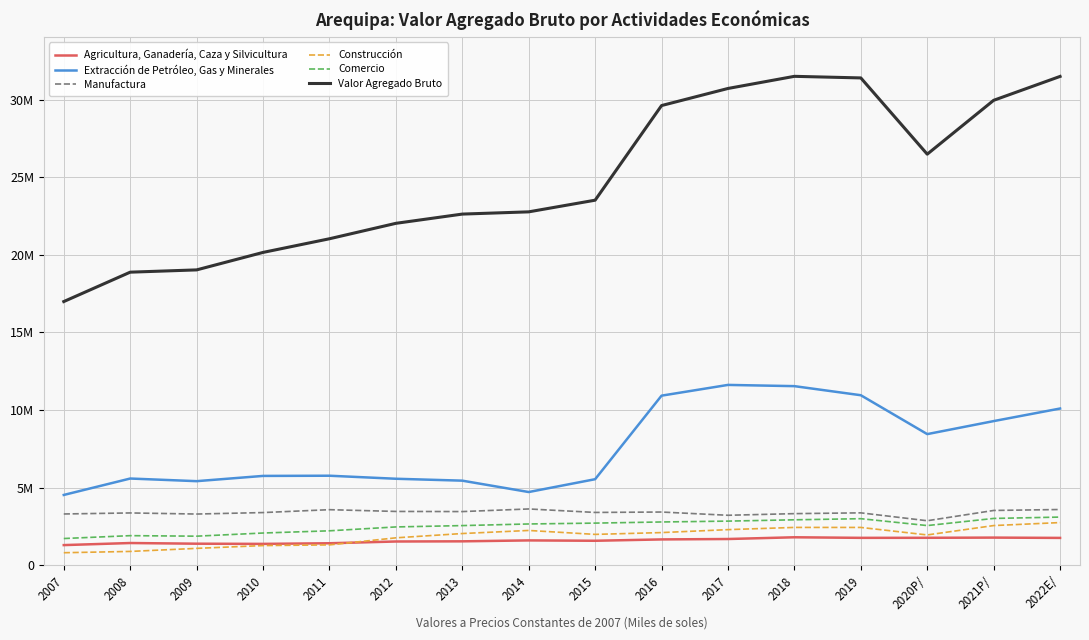

What is the difference between the maximum and second lowest values in the Comercio series?

1230616